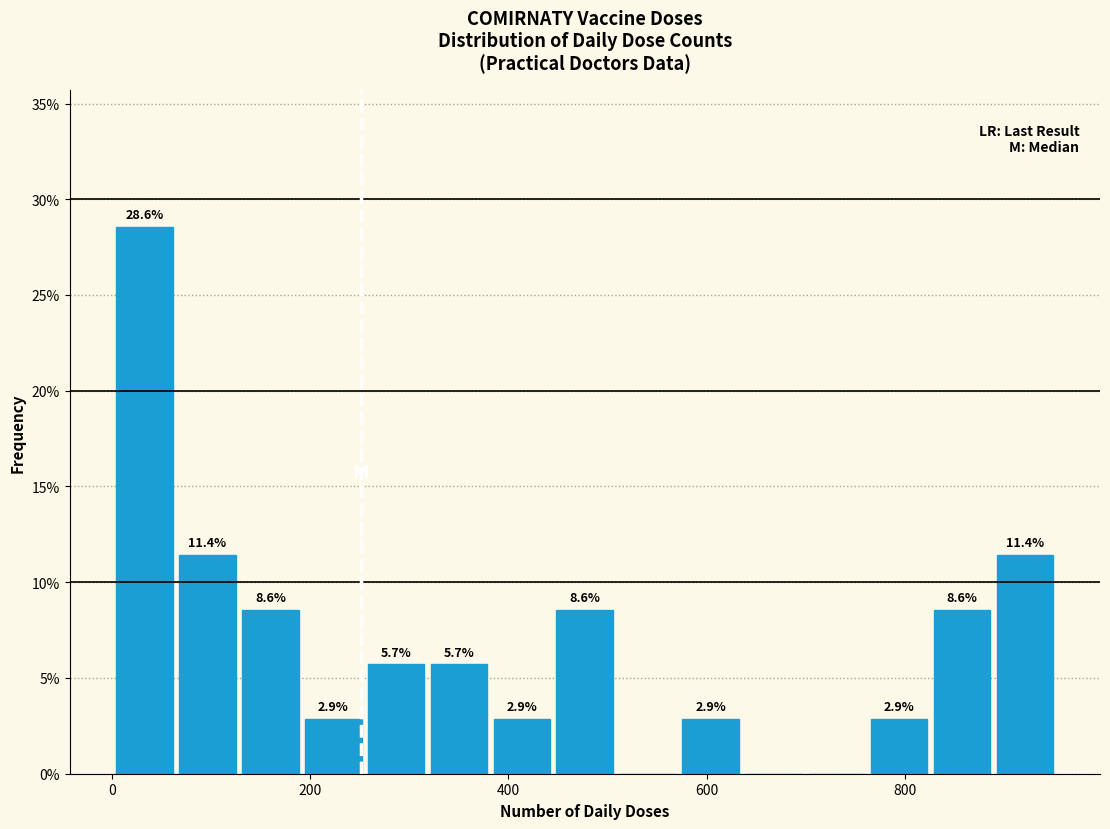

Read against the x-axis, roughly where is the centre of the tallest bar?

40